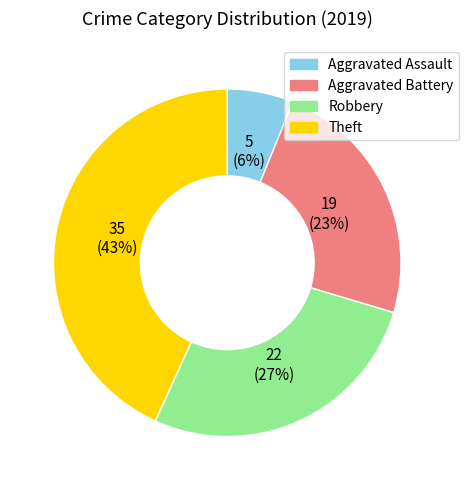

Which has a higher value, Aggravated Assault or Aggravated Battery?

Aggravated Battery